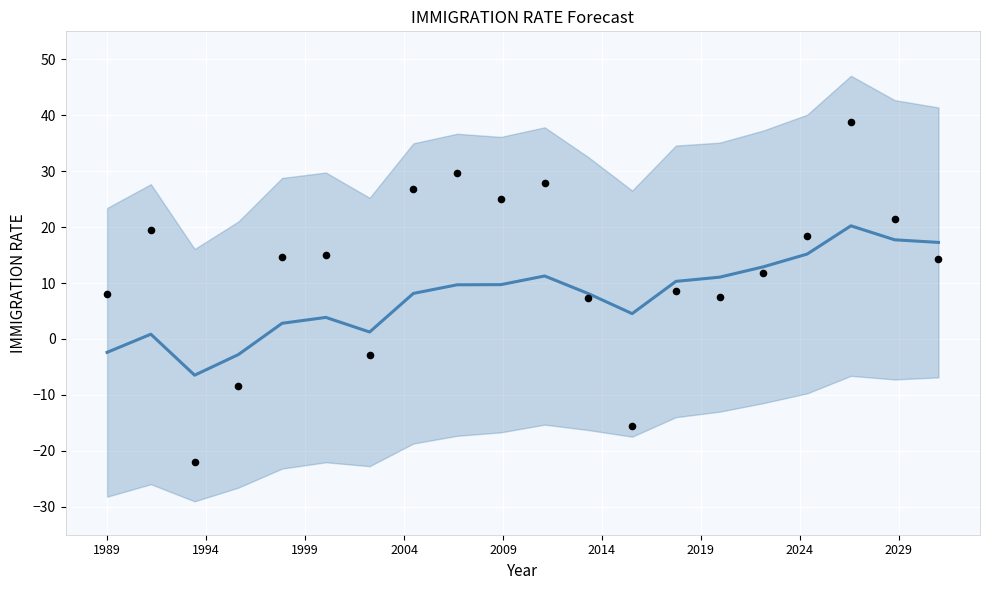

What is the total value across all series at 2014?

18.9